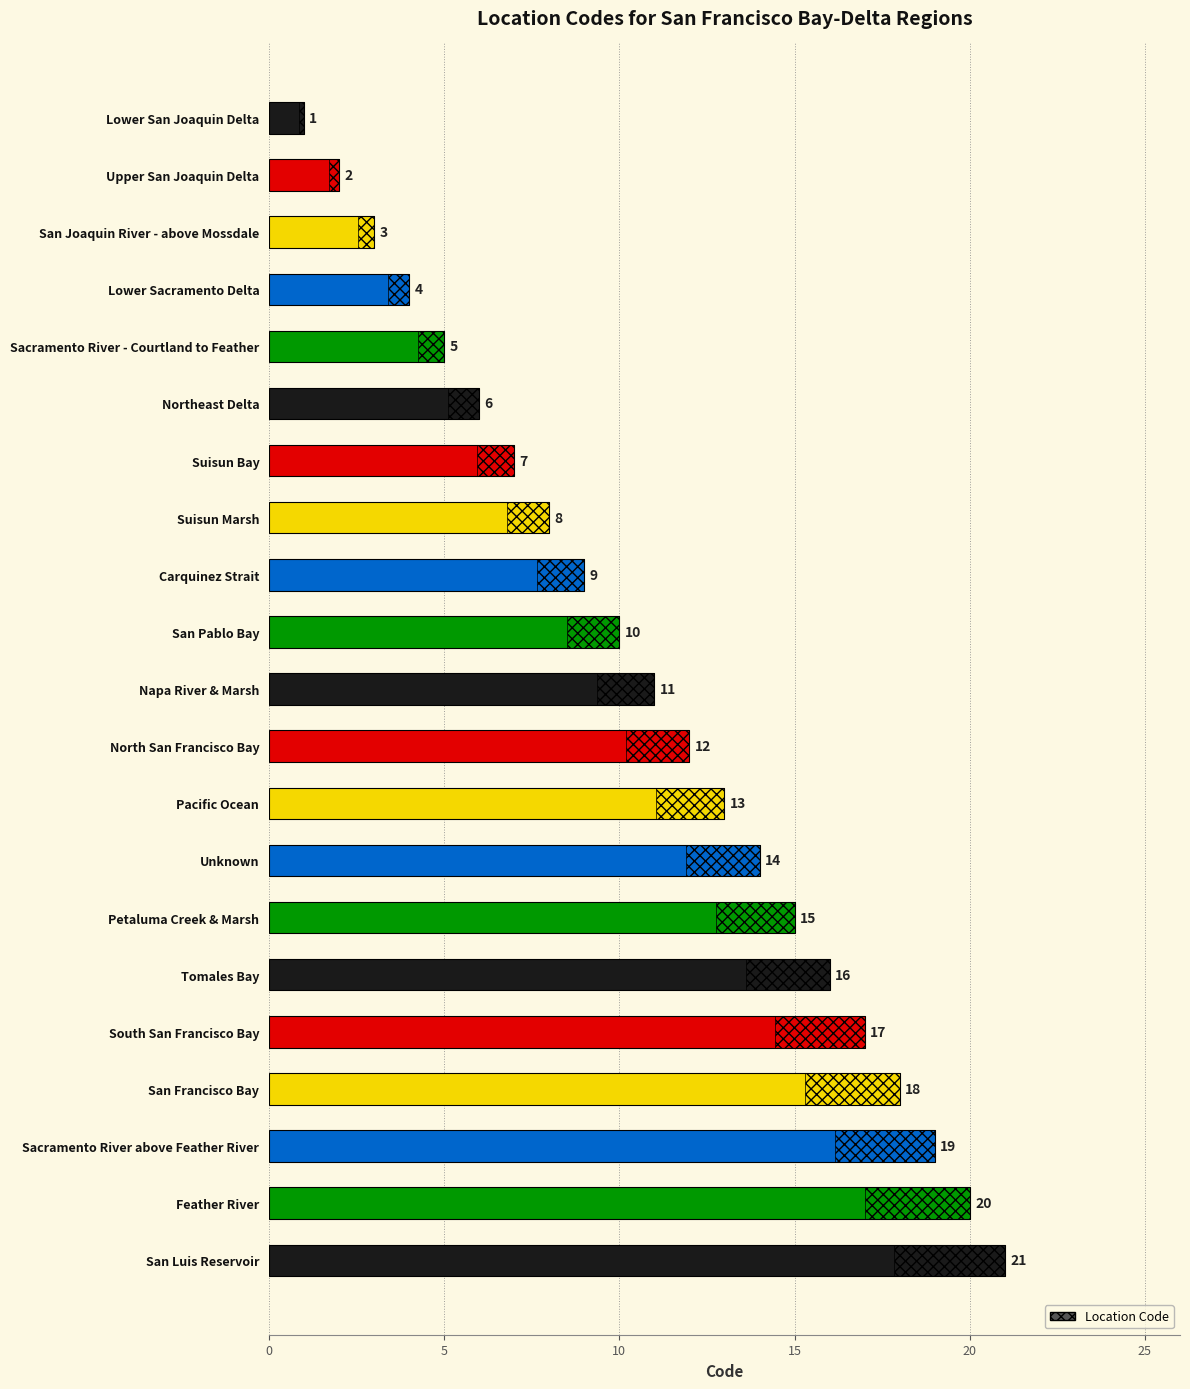

What is the value of the 15th bar from the left?

15